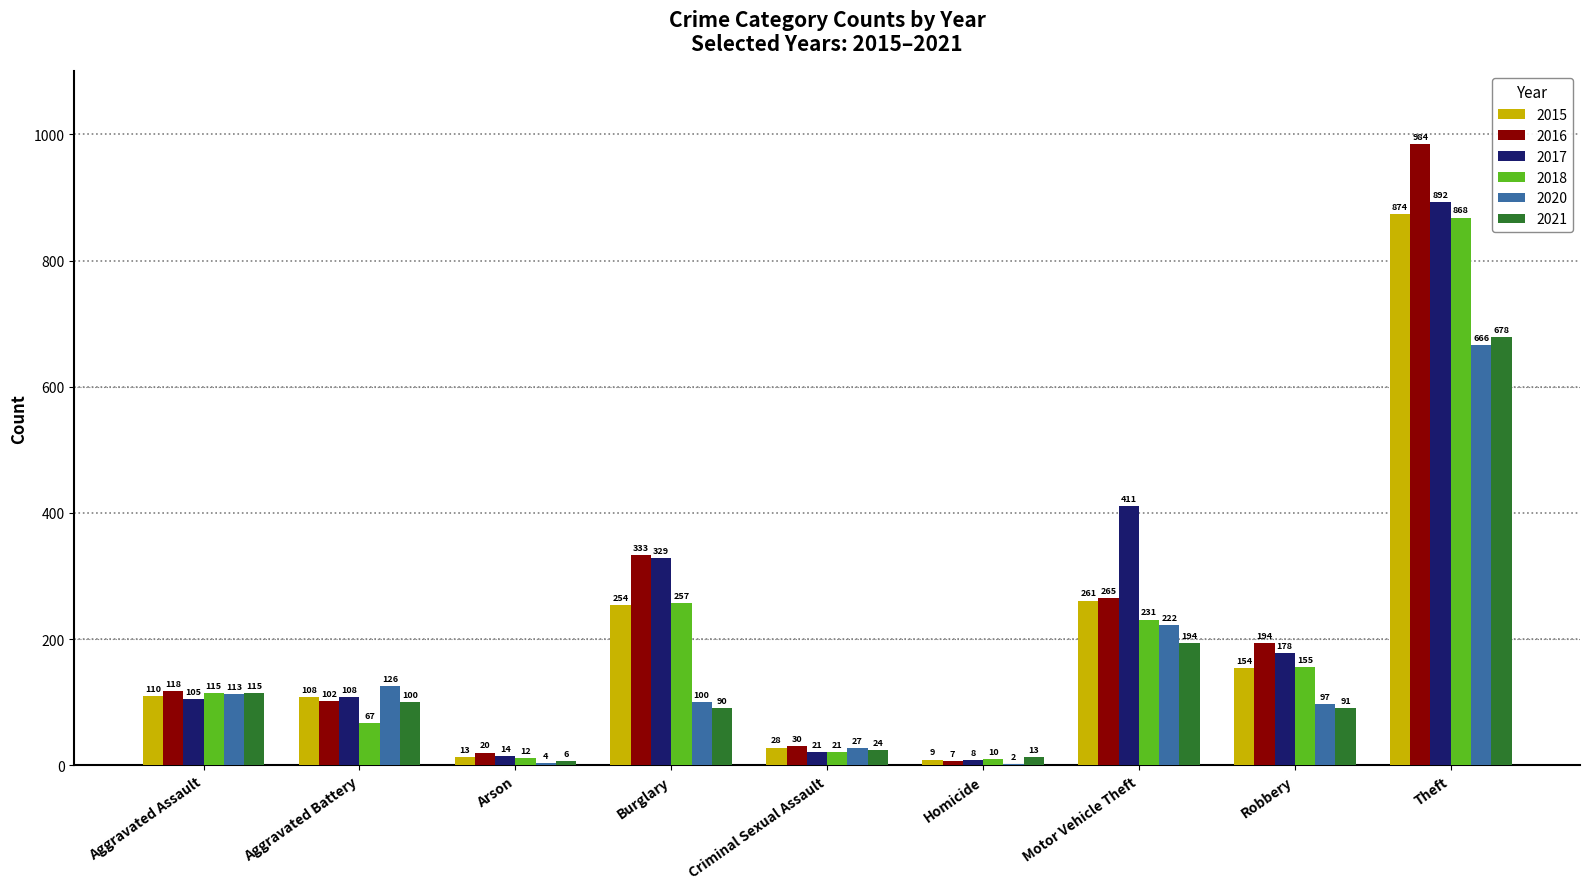

What is the maximum value shown in the chart?

984